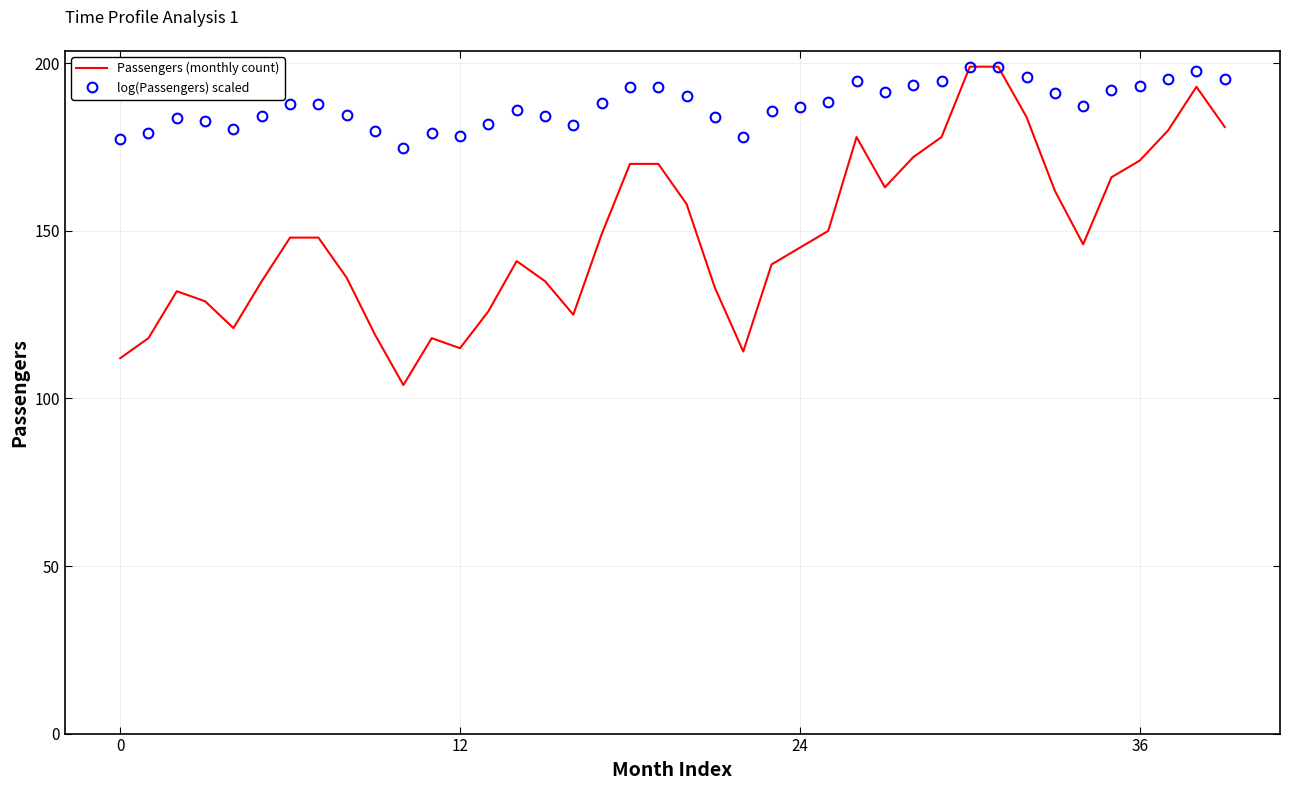

Which series has the largest range (max minus min)?

Passengers (monthly count)